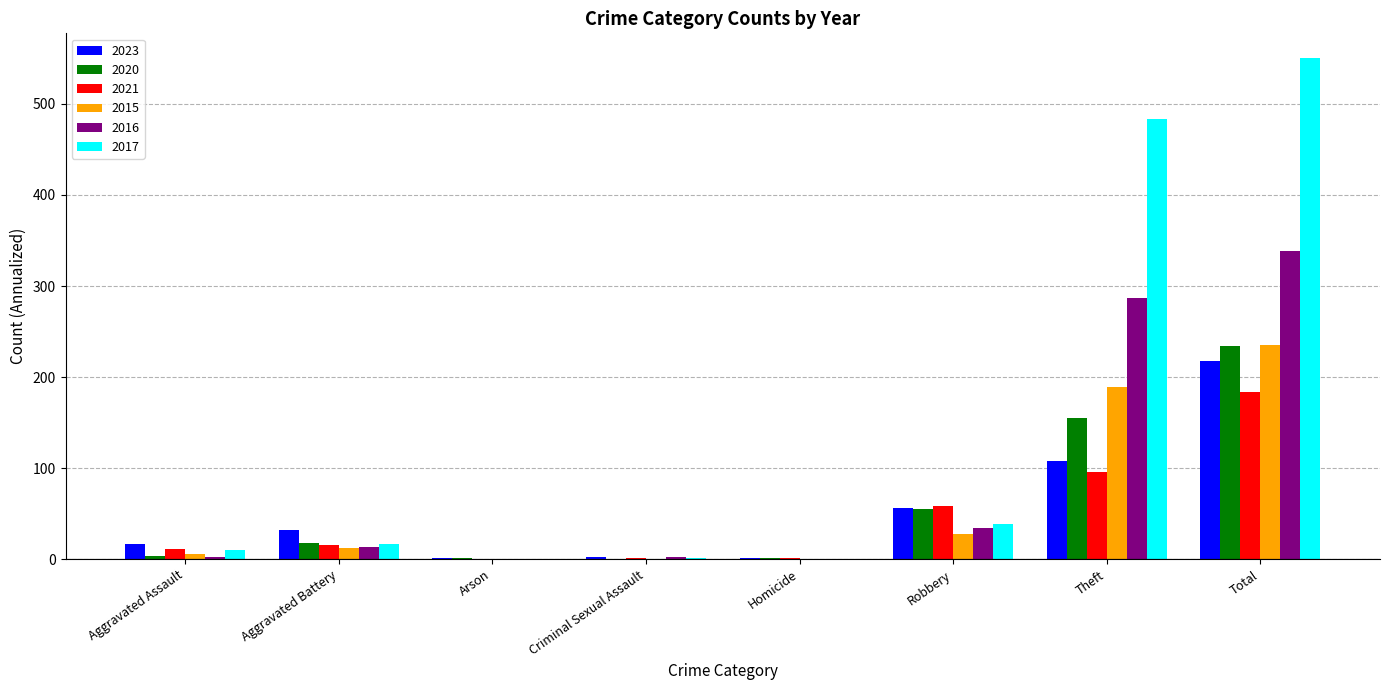

The 2017 series shows 0 at Homicide. True or false?

True